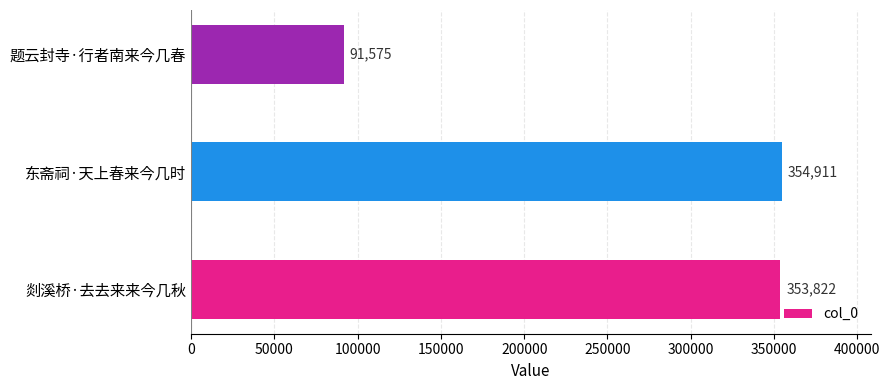

Is it true that the value at 剡溪桥·去去来来今几秋 is 353822?

True